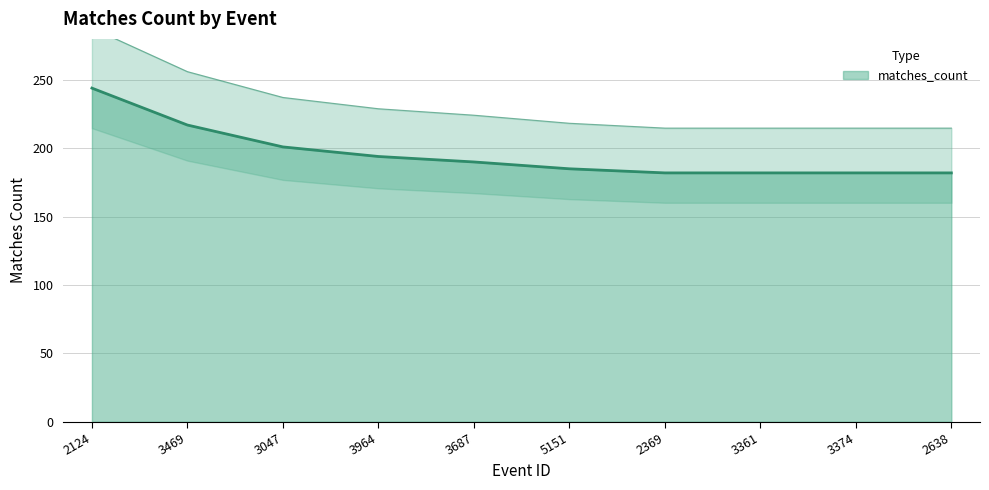

True or false: the data shows 182 at 2638.

True